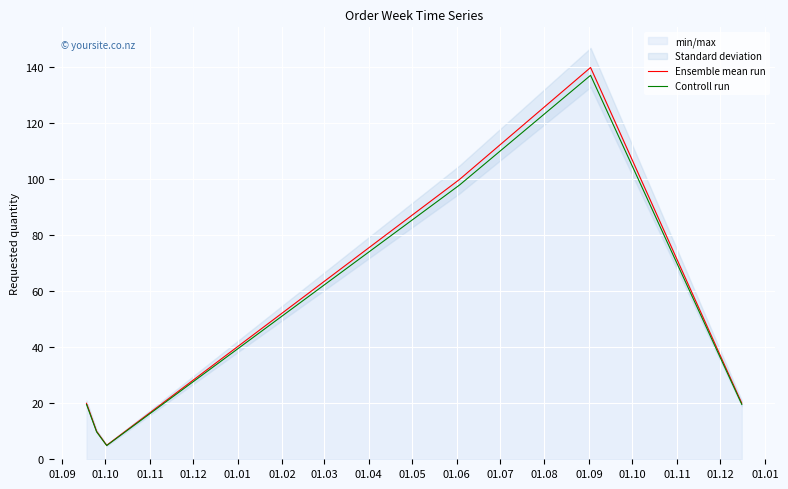

In Ensemble mean run, how many points are higher than both neighbors (excluding endpoints)?

1